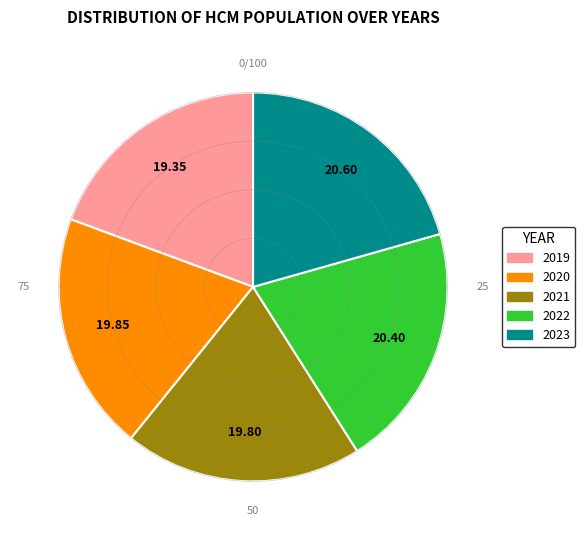

True or false: 2019 accounts for 19% of the total.

True